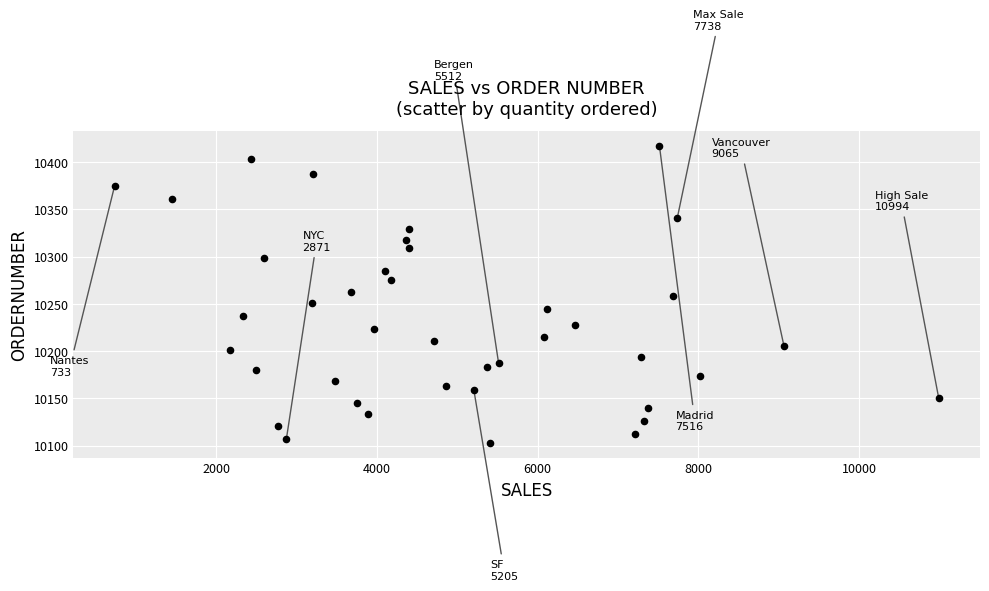

What is the range of Y values (max minus min)?

314